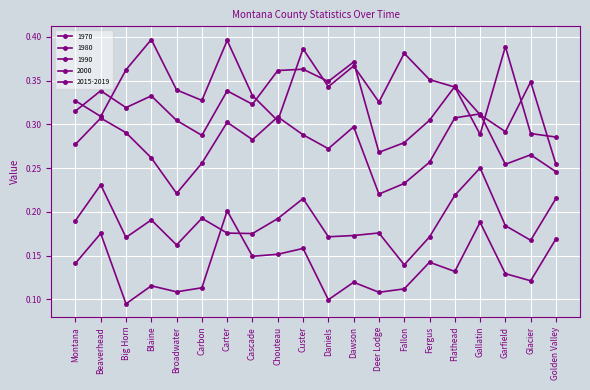

How many interior local peaks does the 1980 series have?

6